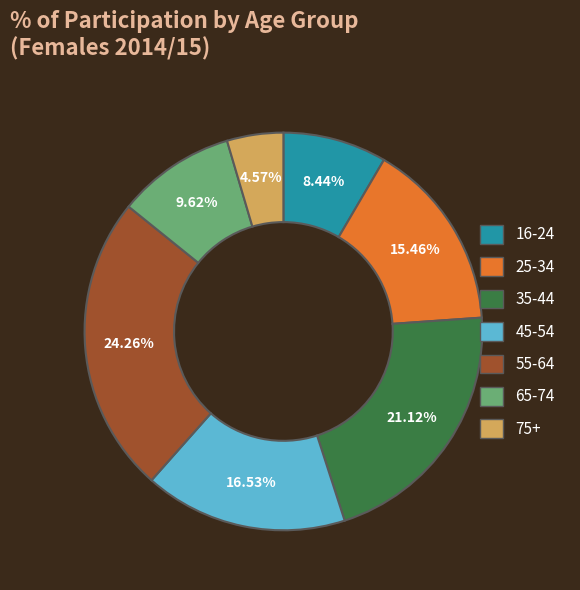

To the nearest percent, what is the combined percentage of 45-54 and 75+?

21%